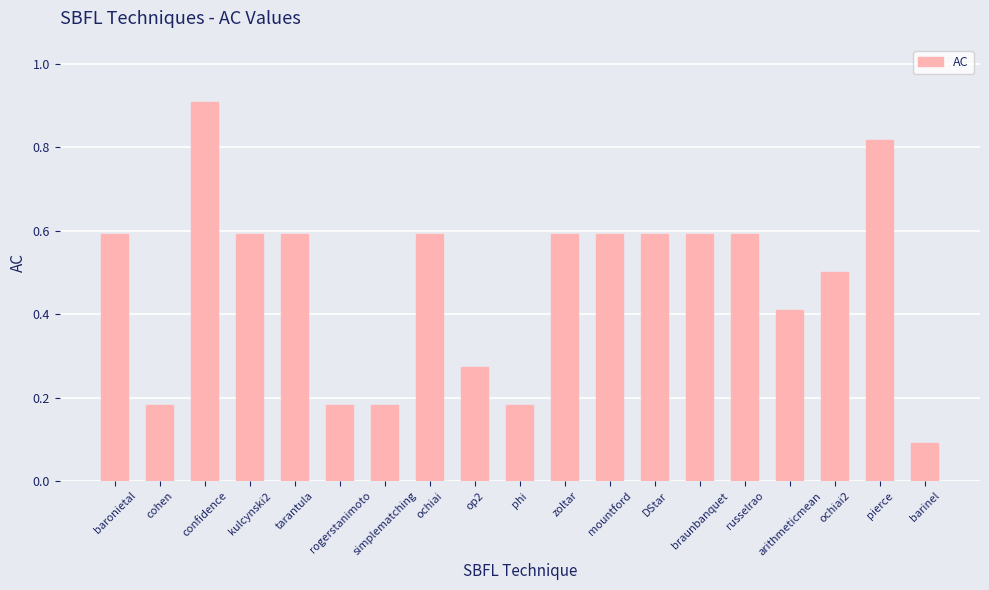

What is the sum of the values at DStar and barinel?

0.7